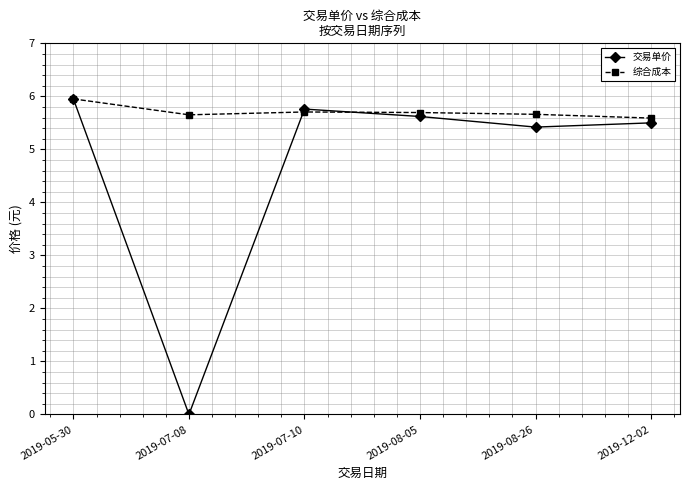

What is the value of the 综合成本 point at the 4th from the left?

5.7